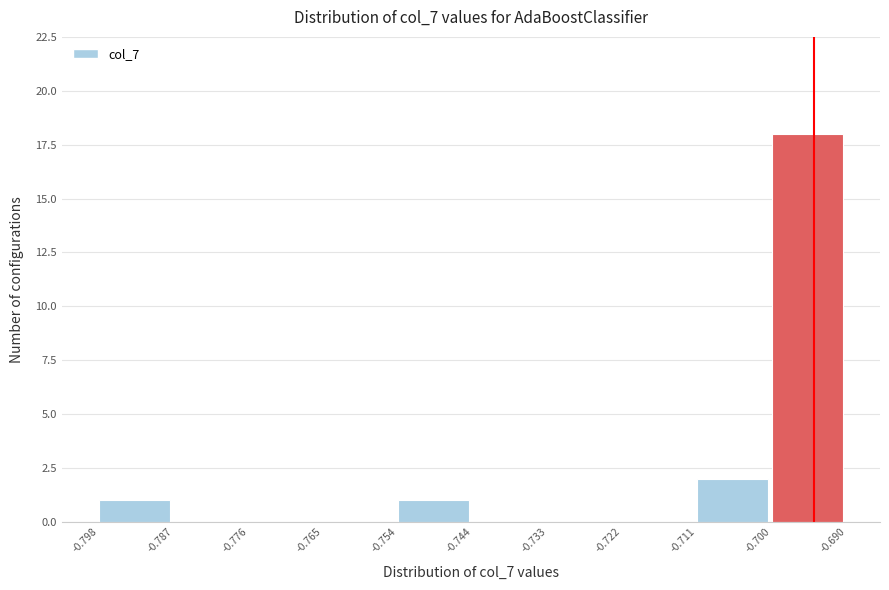

Reading left to right, list every bar in this chart as the range it spans on the x-axis followed by its height. The values are not printed on the chart, so give them approximately, as read against the axis.

-0.798 to -0.787: 1
-0.787 to -0.776: 0
-0.776 to -0.765: 0
-0.765 to -0.754: 0
-0.754 to -0.744: 1
-0.744 to -0.733: 0
-0.733 to -0.722: 0
-0.722 to -0.711: 0
-0.711 to -0.700: 2
-0.700 to -0.690: 18